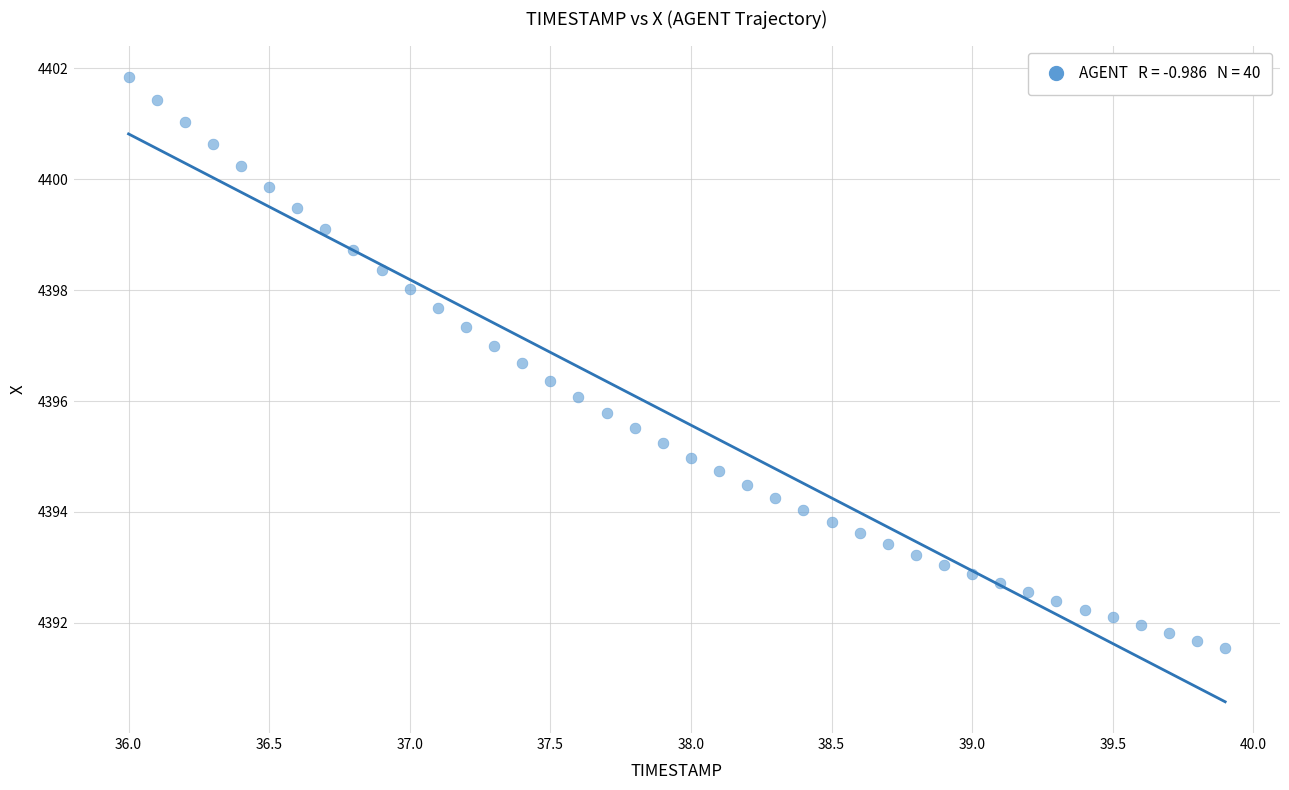

What is the range of X values (max minus min)?

3.9